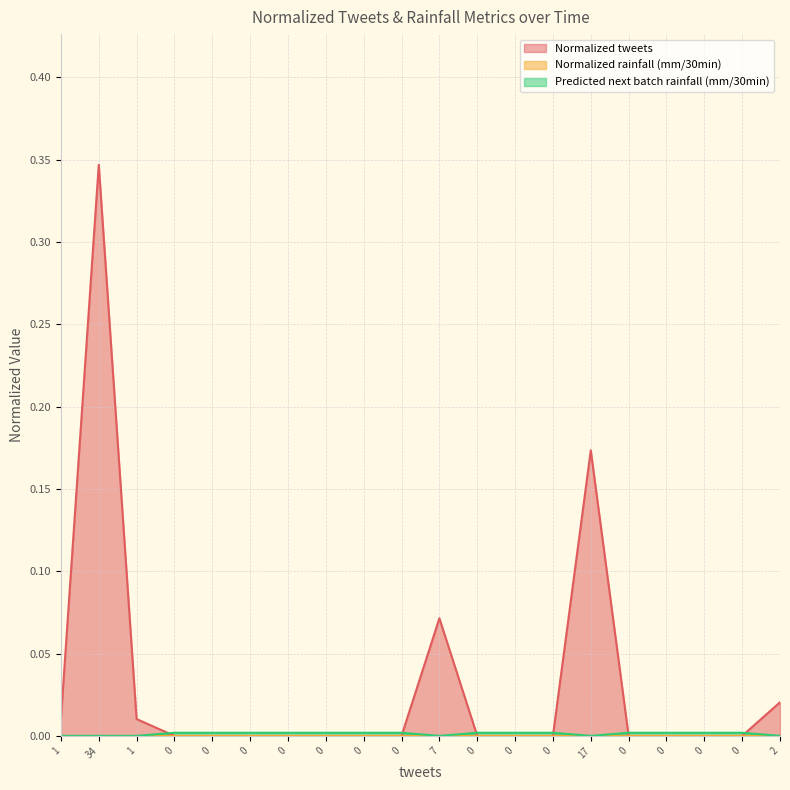

How many intersections are there between Predicted next batch rainfall (mm/30min) and Normalized tweets?

6